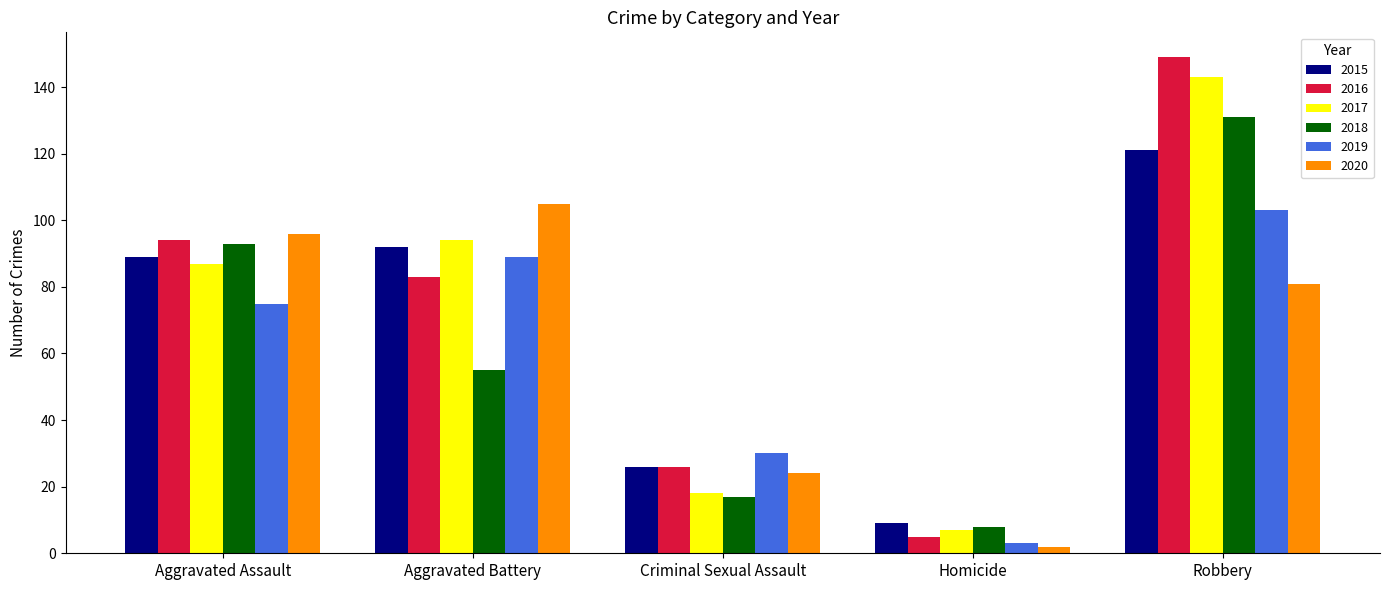

The 2017 series shows 11 at Criminal Sexual Assault. True or false?

False